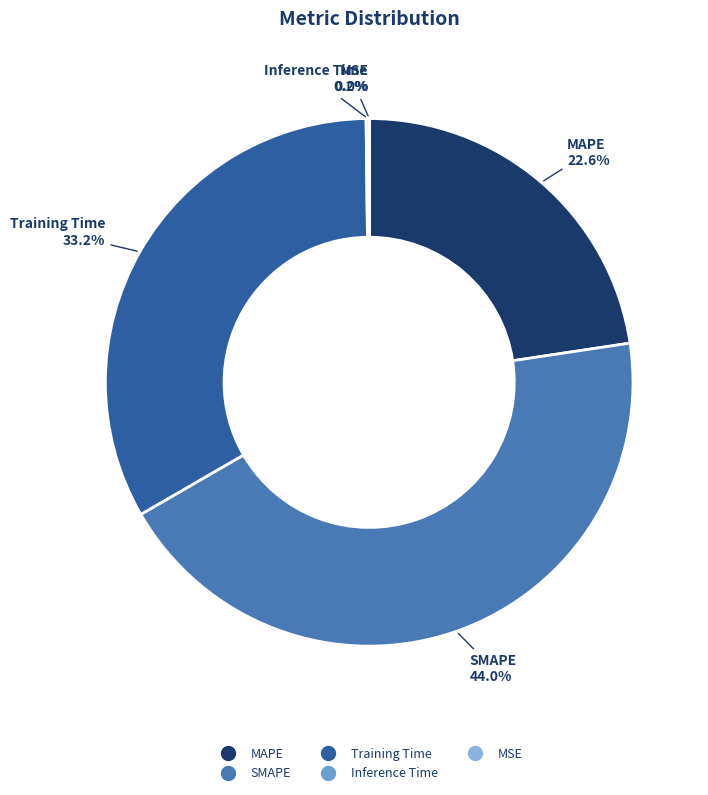

What portion of the pie excludes SMAPE?

56.0%